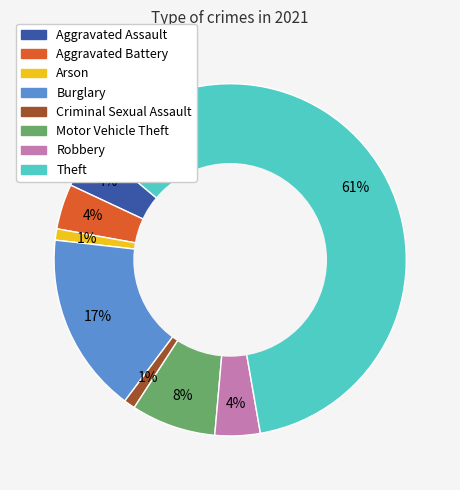

To the nearest percent, what is the average slice percentage?

12%